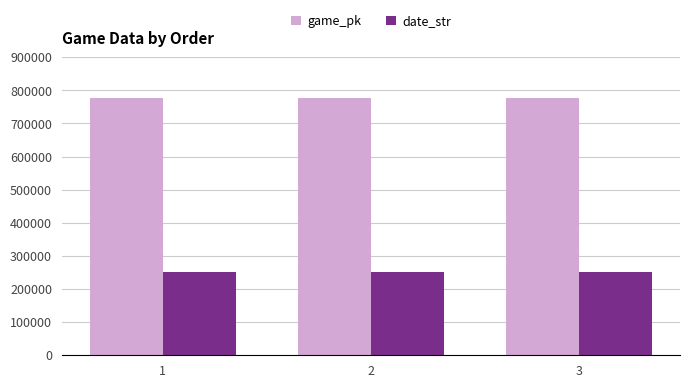

How many categories are shown in the chart?

3